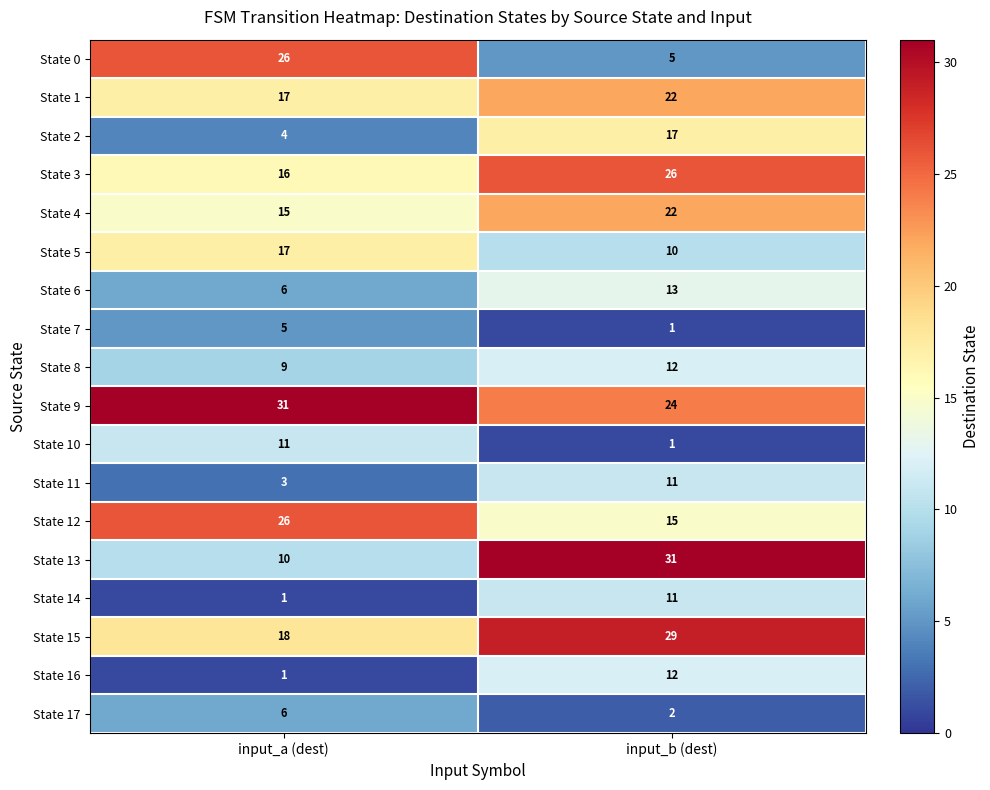

How many series are shown in this chart?

18